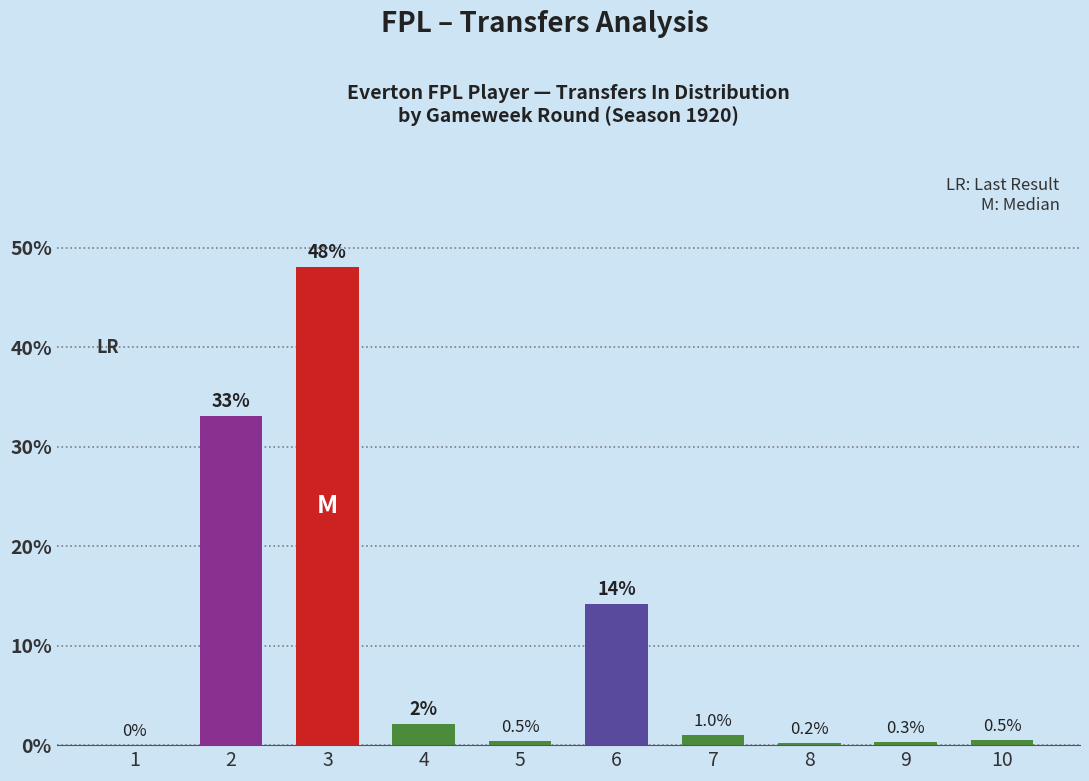

True or false: the data shows 33.1 at 2.

True